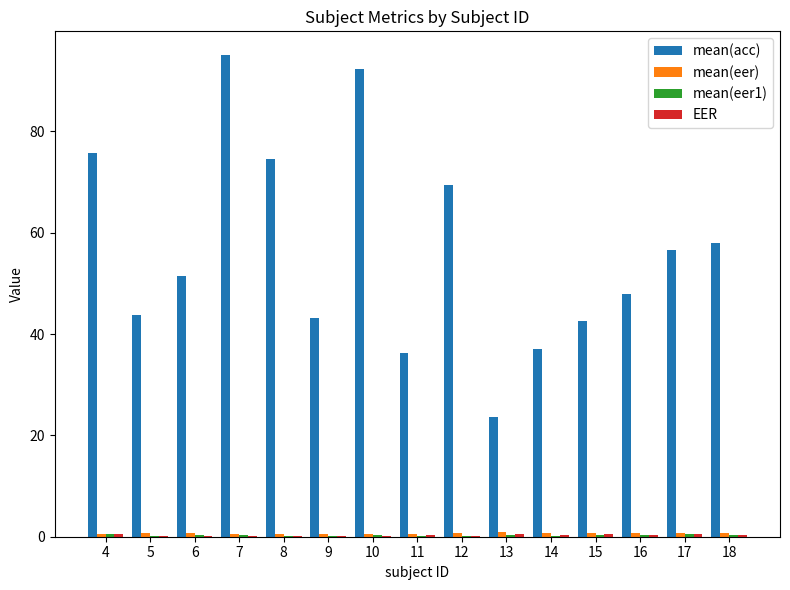

Between 6 and 7, which series saw the biggest shift?

mean(acc)